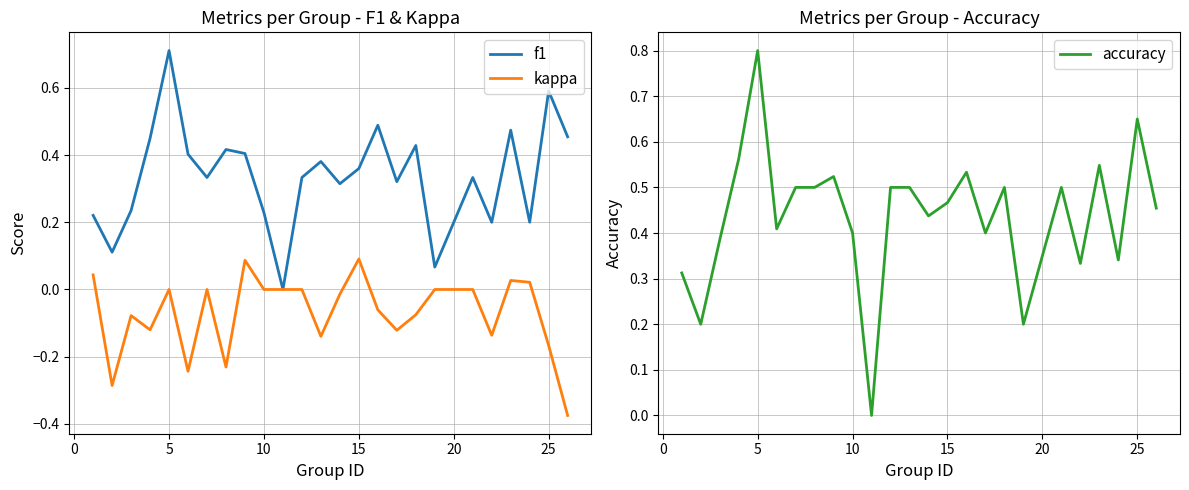

In accuracy, how many points are lower than both neighbors (excluding endpoints)?

8